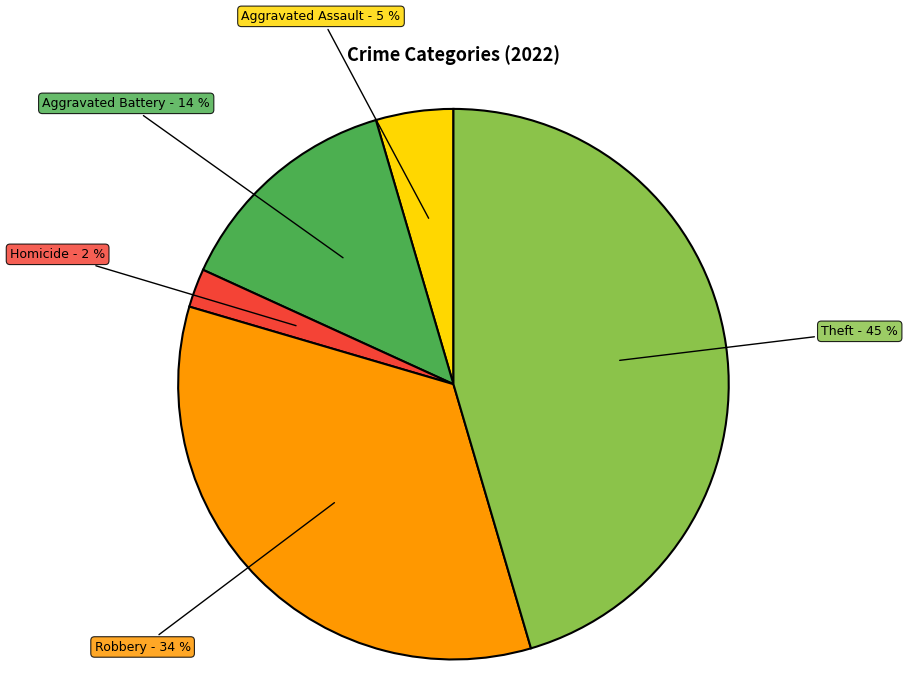

Is there a majority slice in this chart?

No